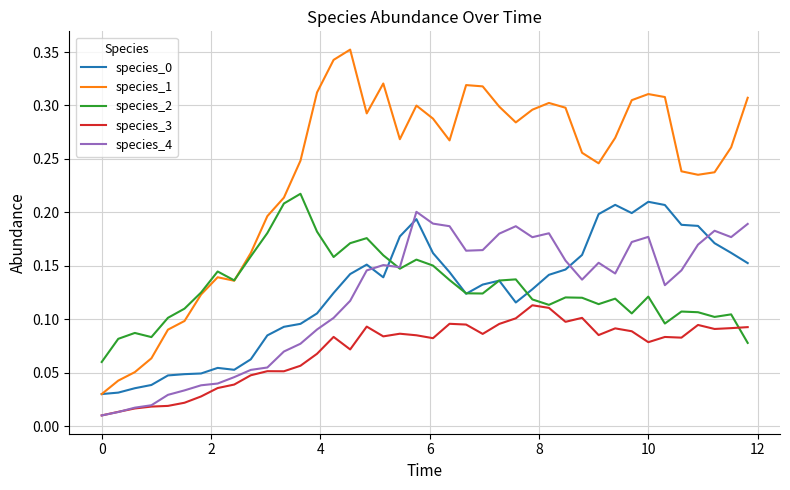

Which series has the largest total across all categories?

species_1